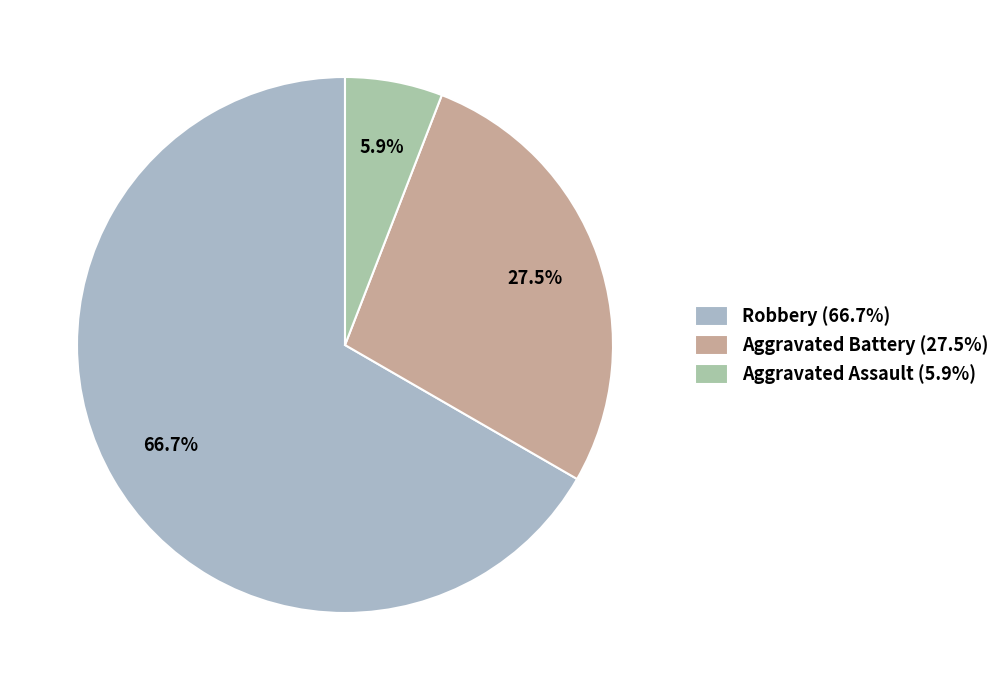

Which category has the smallest portion of the pie?

Aggravated Assault (5.9%)